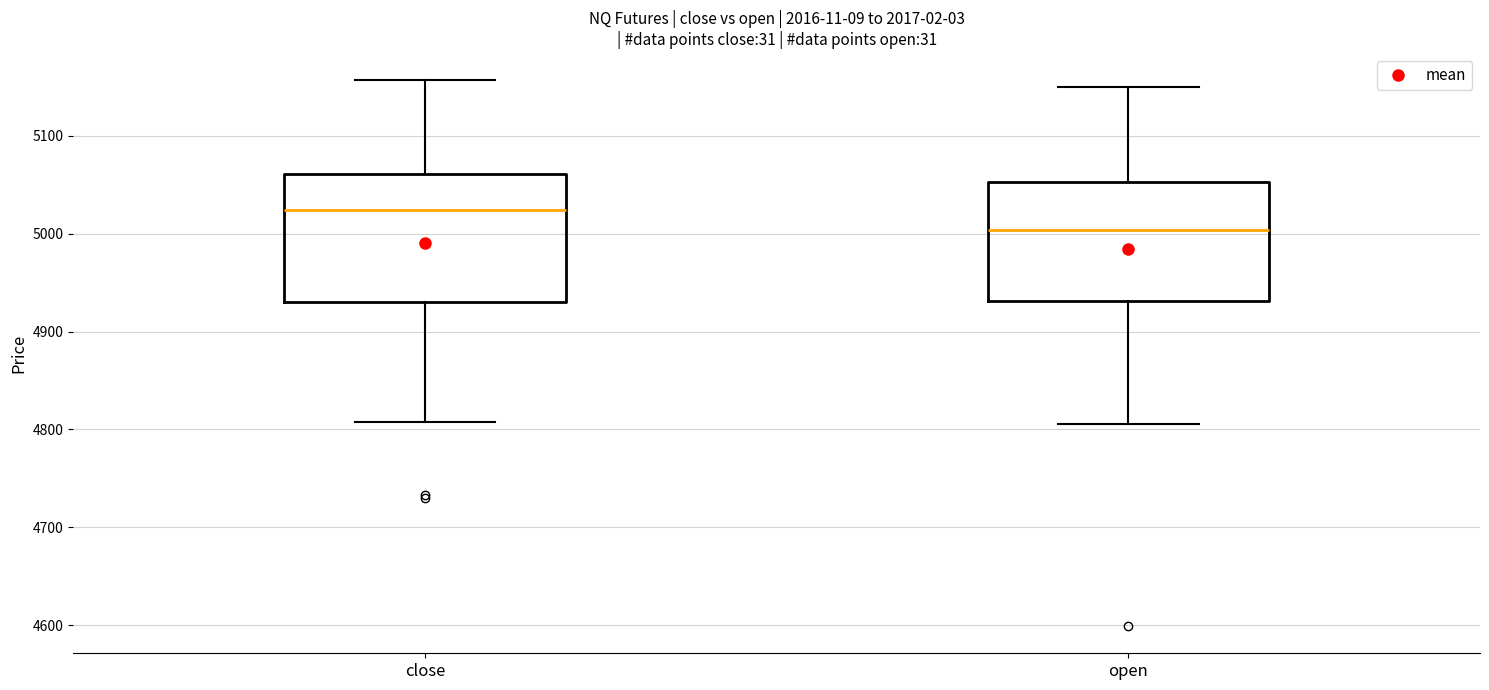

Reading left to right, transcribe this box plot: for each box, give where its median line is, the range the box spans, and where its two whiskers end, as read against the y-axis. The values are not printed on the chart, so give them approximately, as read against the axis.

close: median 5020, box 4930 to 5060, whiskers 4810 to 5160
open: median 5000, box 4930 to 5050, whiskers 4810 to 5150